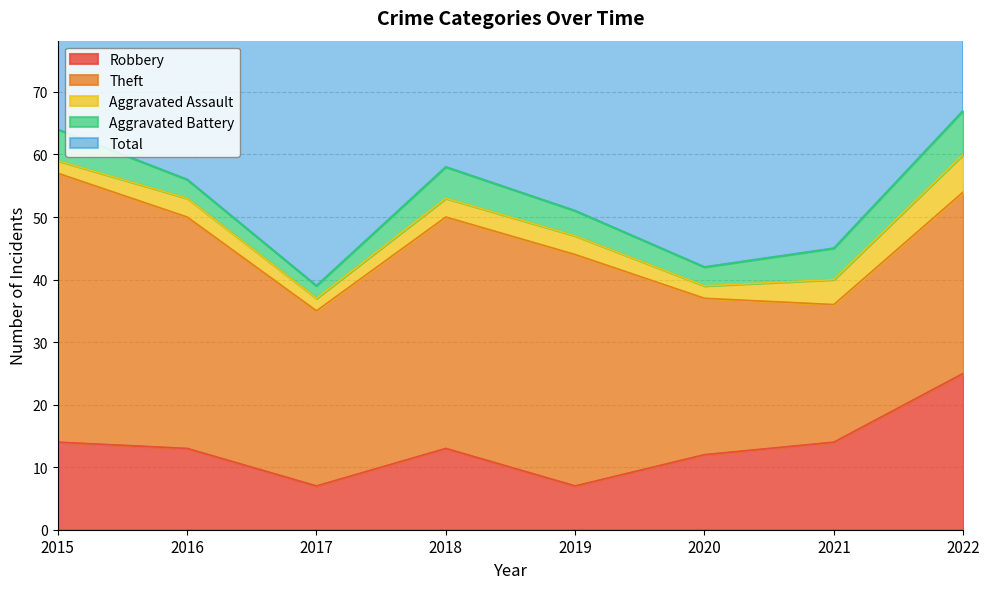

Reading left to right, what are all the values shown in this chart?

Robbery: 2015=14	2016=13	2017=7	2018=13	2019=7	2020=12	2021=14	2022=25
Theft: 2015=43	2016=37	2017=28	2018=37	2019=37	2020=25	2021=22	2022=29
Aggravated Assault: 2015=2	2016=3	2017=2	2018=3	2019=3	2020=2	2021=4	2022=6
Aggravated Battery: 2015=5	2016=3	2017=2	2018=5	2019=4	2020=3	2021=5	2022=7
Total: 2015=64	2016=57	2017=41	2018=58	2019=51	2020=43	2021=45	2022=68